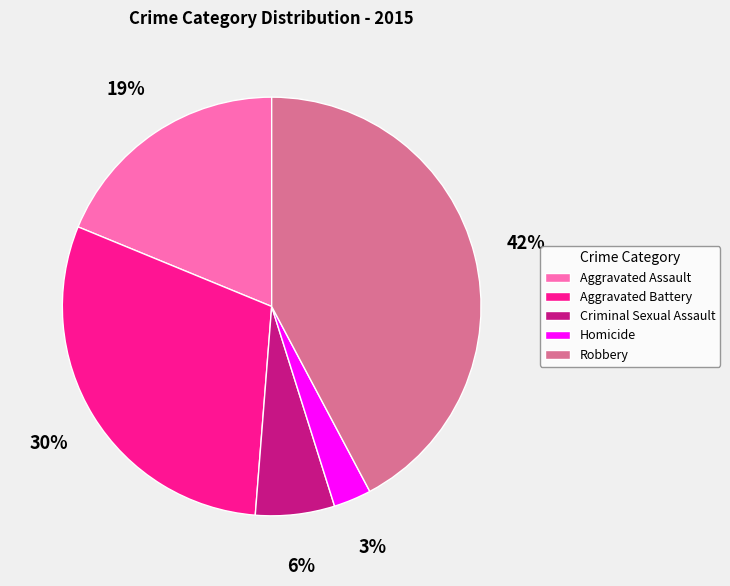

Count the number of slices in the pie.

5